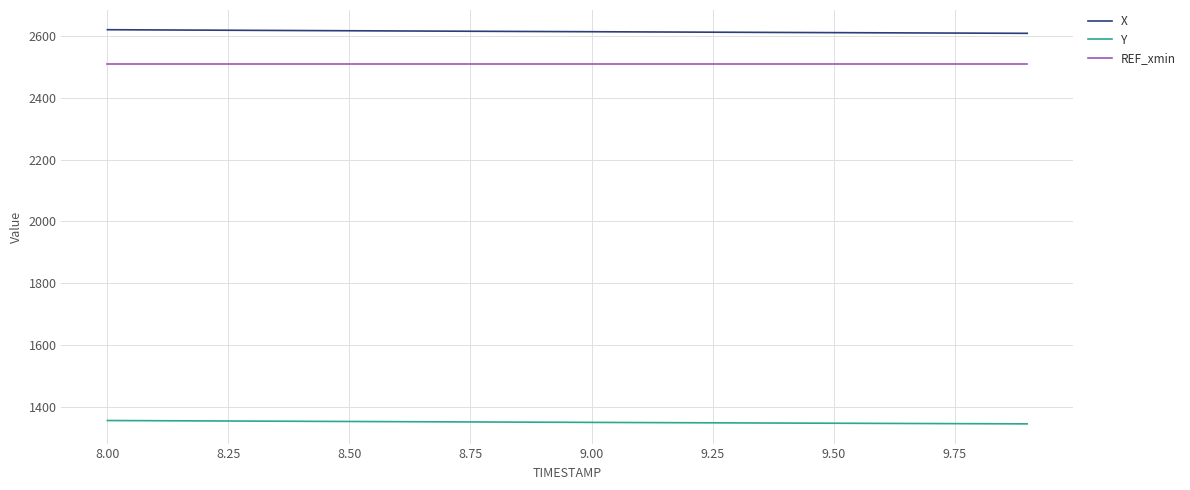

Which series has the largest total across all categories?

X